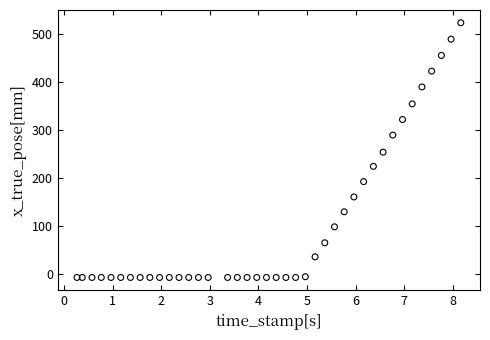

What is the range of Y values (max minus min)?

532.0